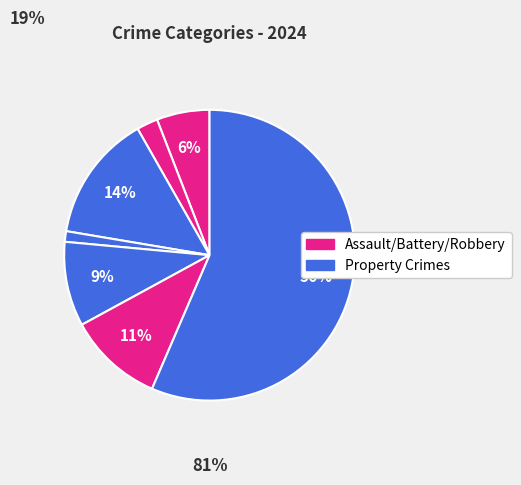

Count the number of slices in the pie.

7